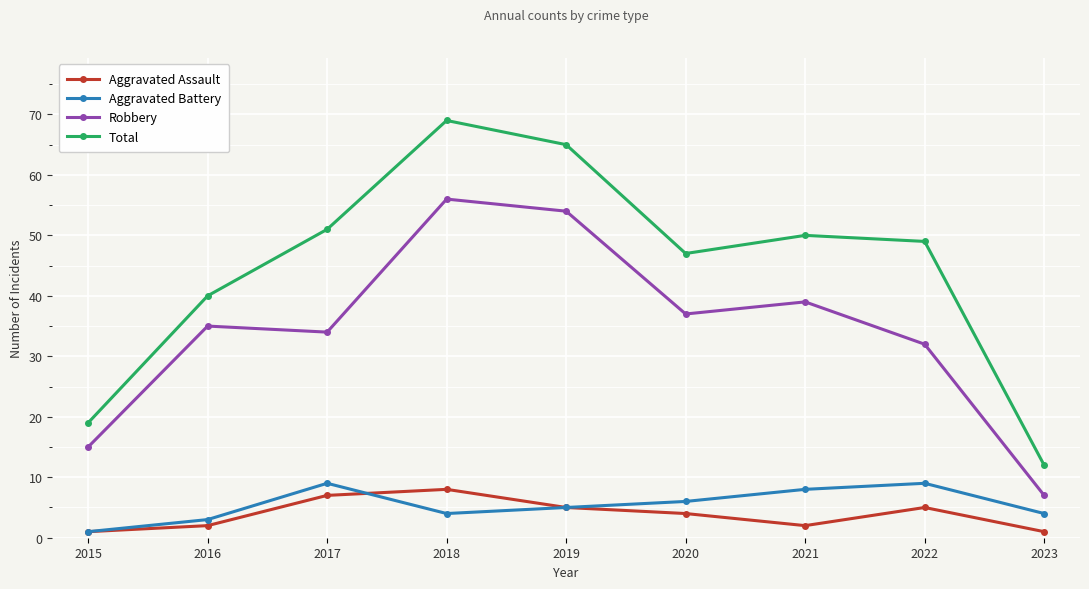

Count the number of data series in this chart.

4